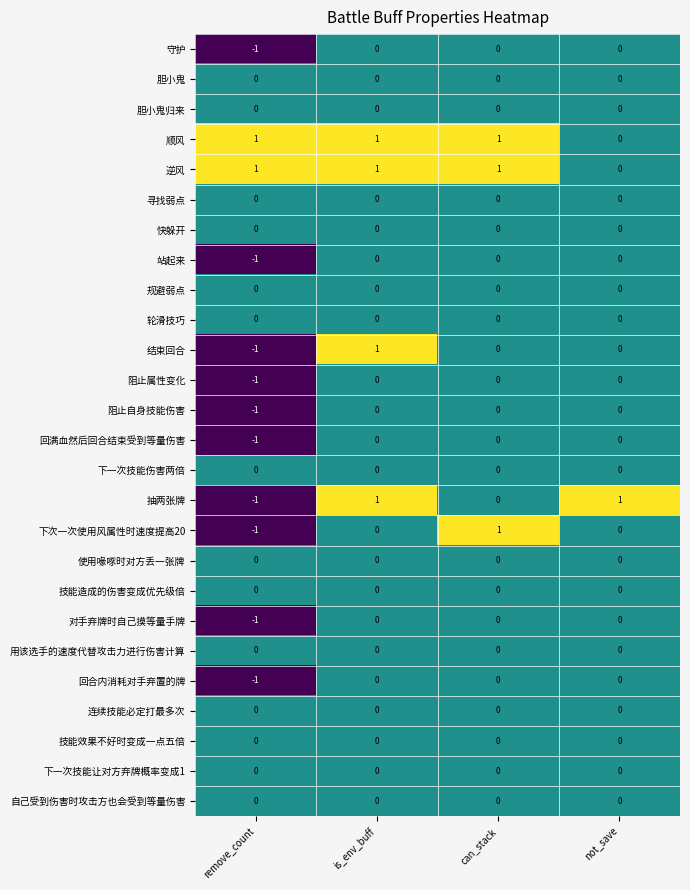

At how many categories does at least one series exceed 0?

4